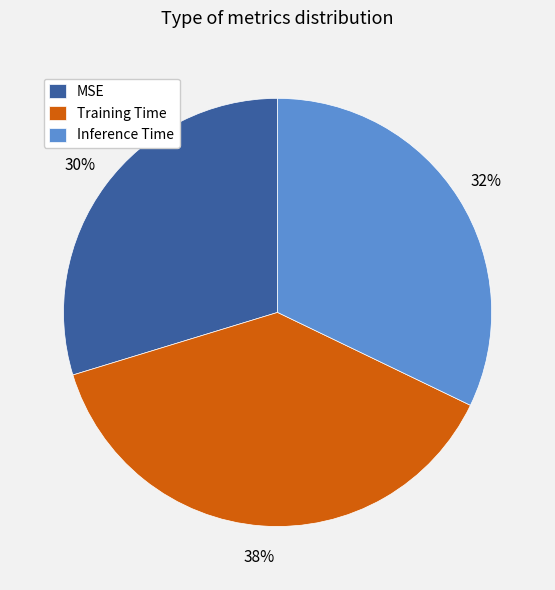

To the nearest percent, what is the combined percentage of Training Time and MSE?

68%